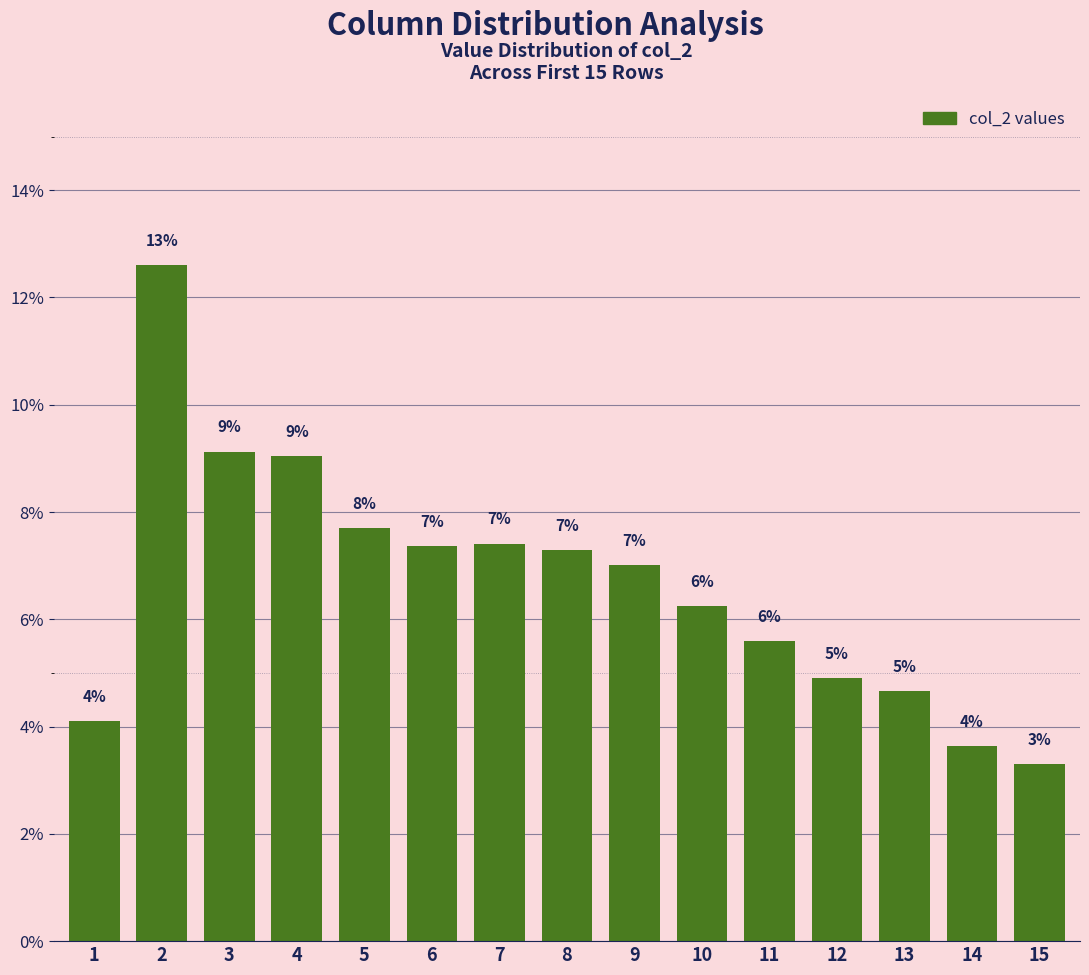

How many bars are there in total?

15